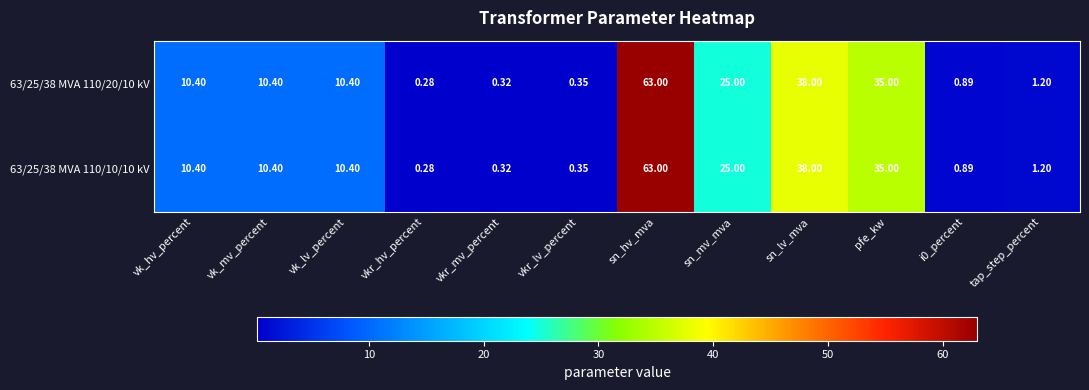

Which category has the highest value in the 63/25/38 MVA 110/20/10 kV series?

sn_hv_mva